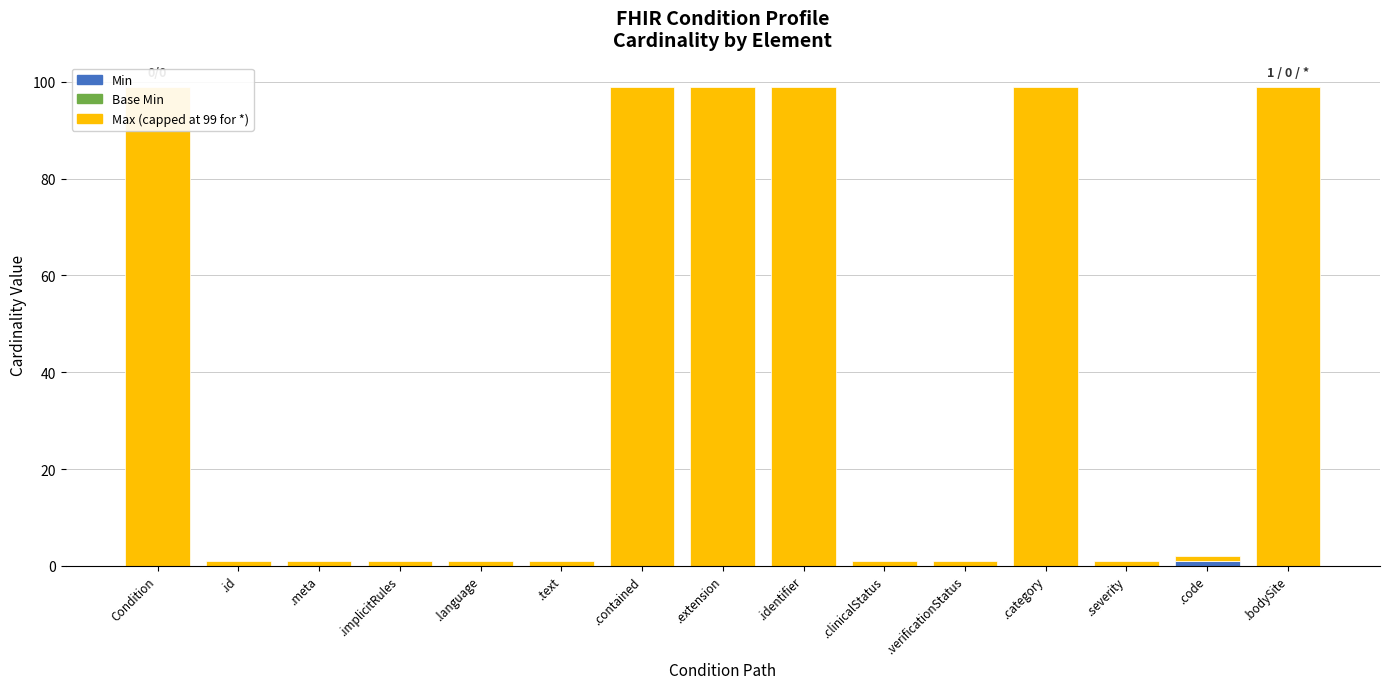

What is the difference between the highest and lowest values at .severity?

1